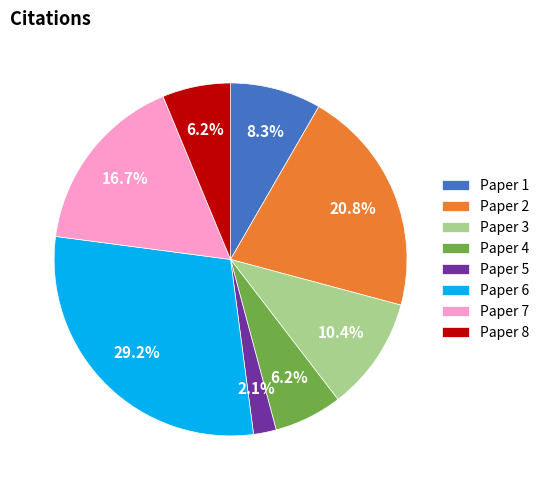

Combined, what portion of the pie is Paper 5 and Paper 2?

22.9%